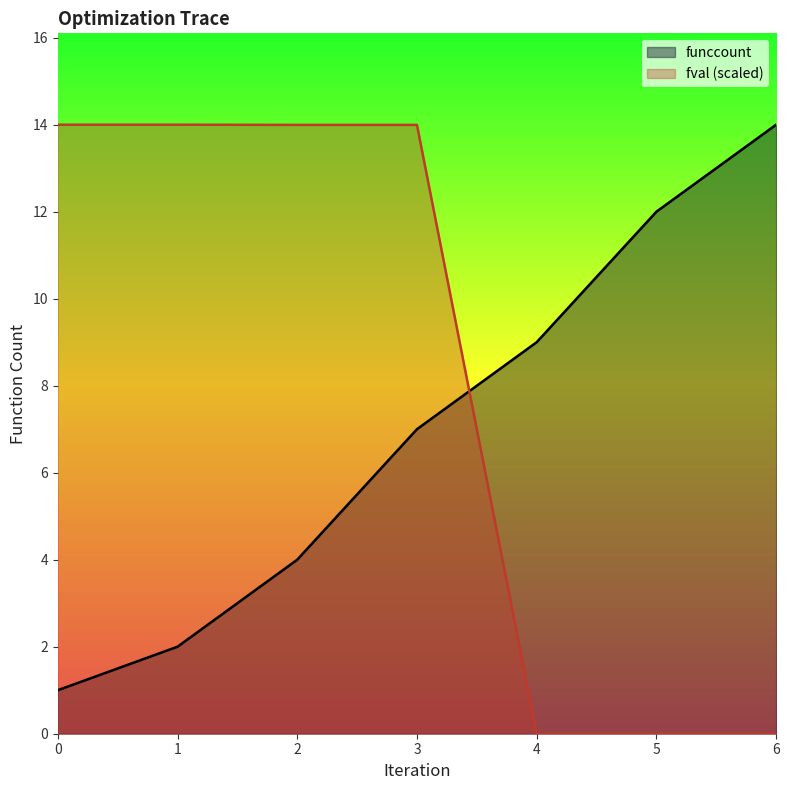

Which series ends up on top after the final intersection of funccount and fval (scaled)?

funccount